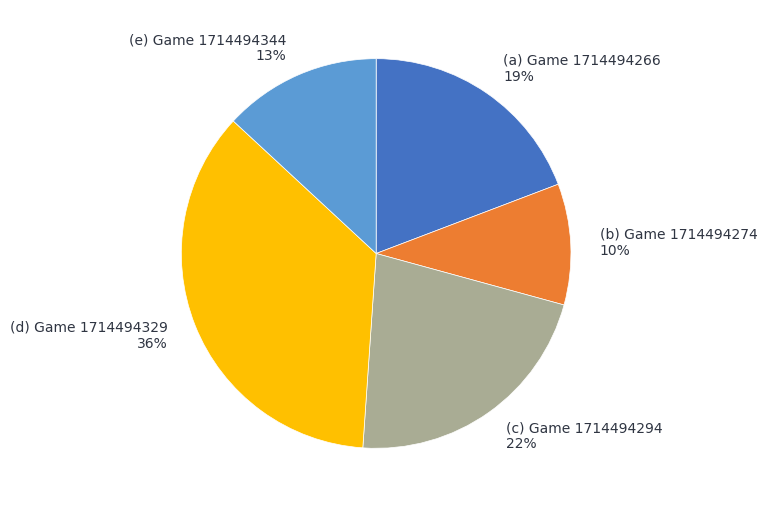

Is the sum of (b) Game 1714494274 10% and (a) Game 1714494266 19% greater than half?

No